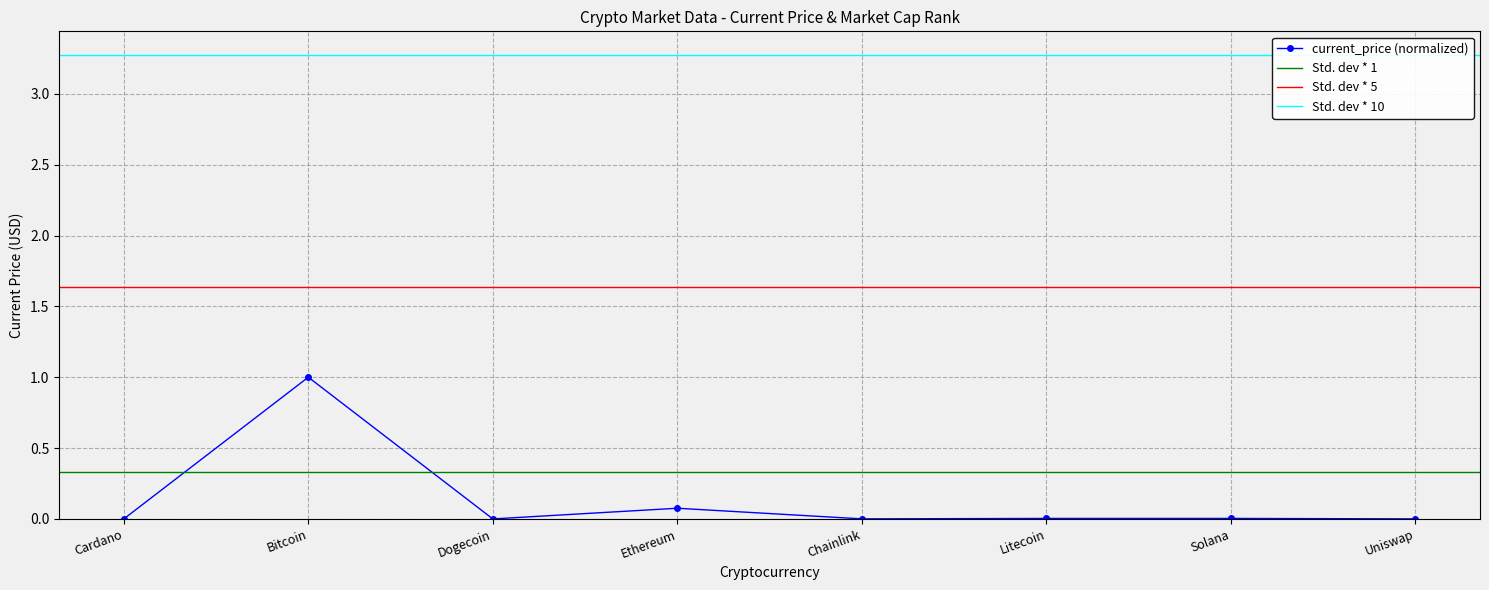

Rank the categories by value from highest to lowest.

Bitcoin, Ethereum, Solana, Litecoin, Chainlink, Uniswap, Cardano, Dogecoin